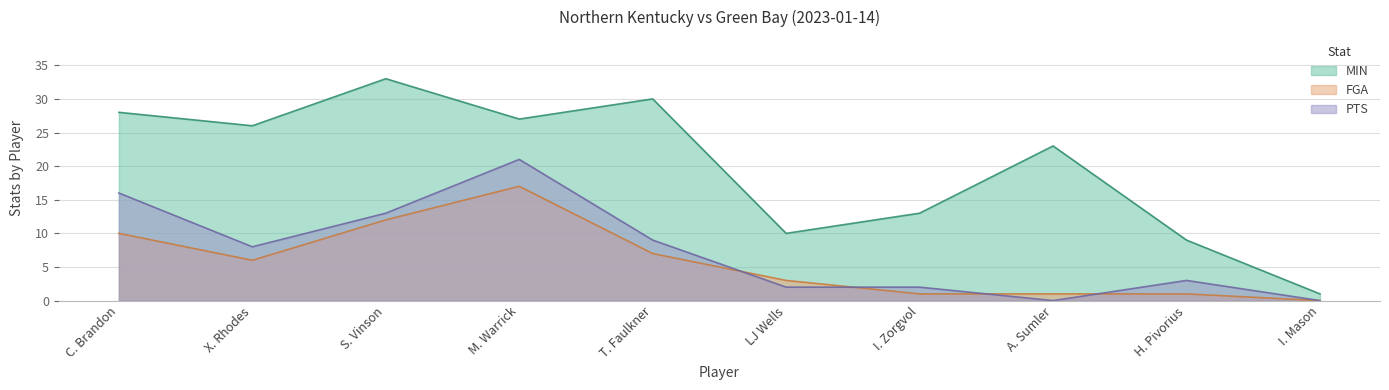

What is the spread (max minus min) of values at X. Rhodes?

20